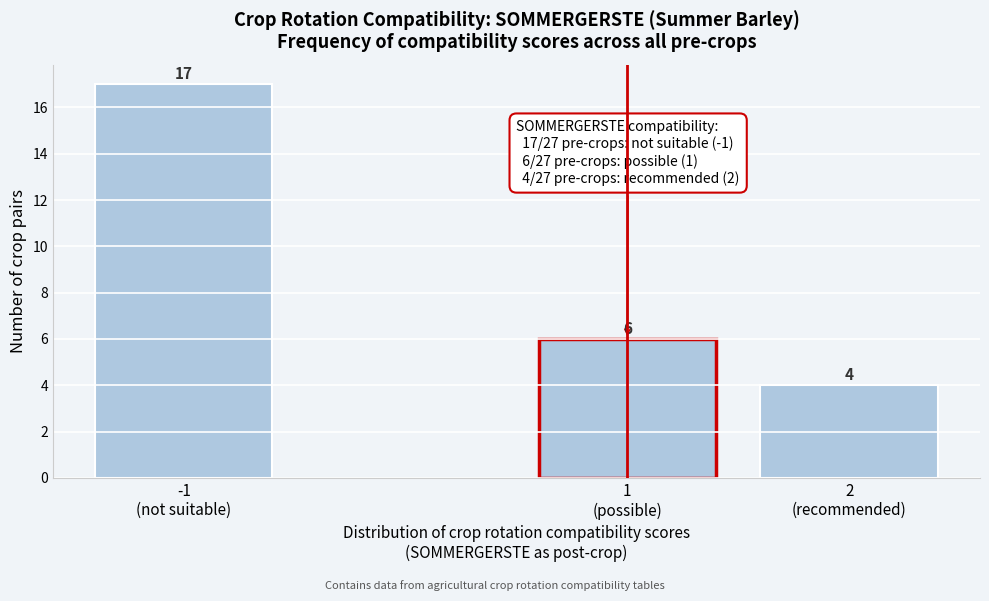

Reading left to right, what are all the values shown in this chart?

17	6	4